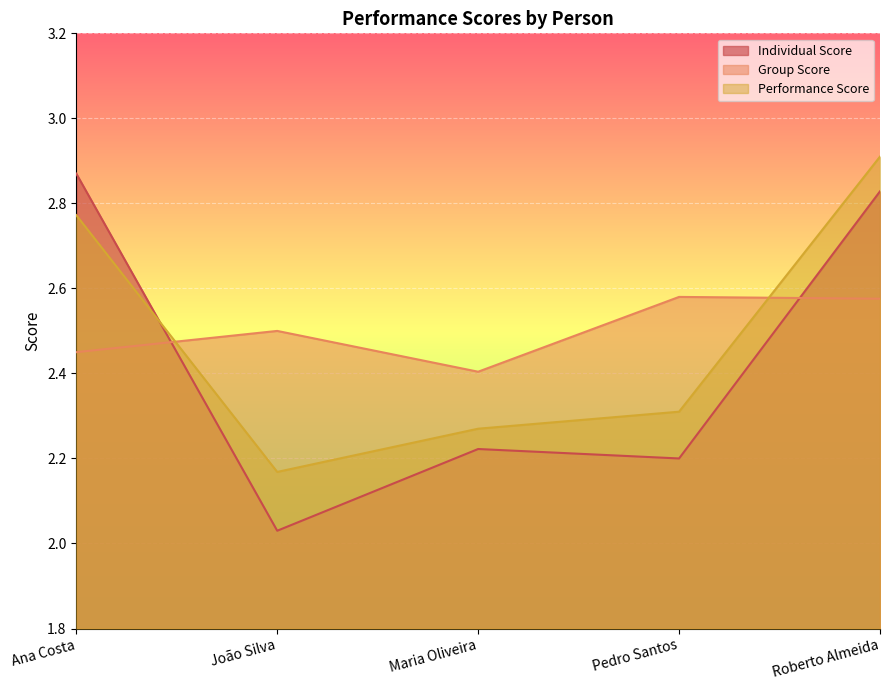

The value of Individual Score at Ana Costa is 2.9. True or false?

True